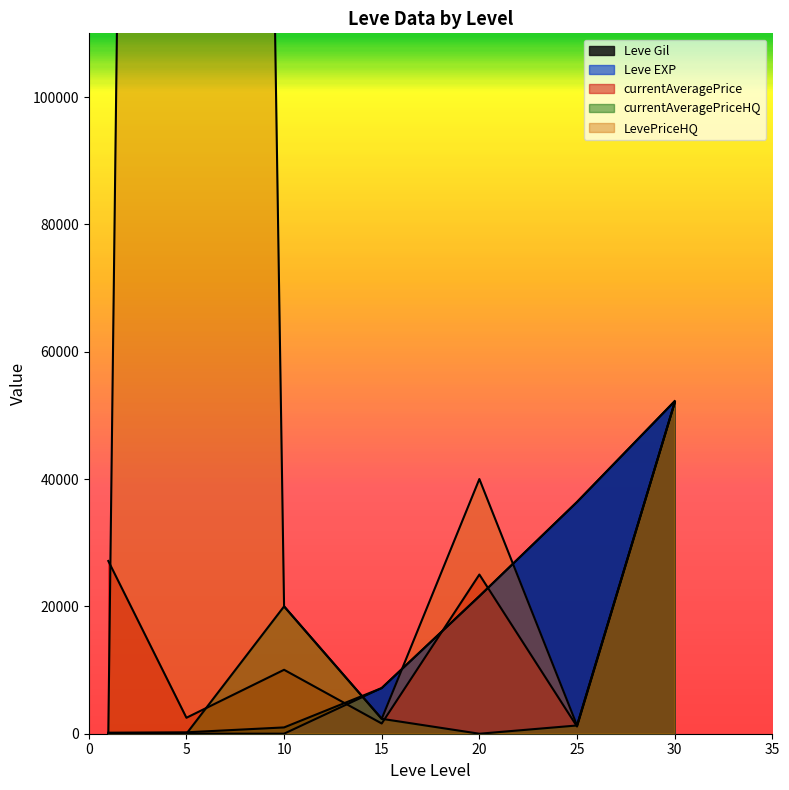

At which category does currentAveragePriceHQ reach its first local valley?

20